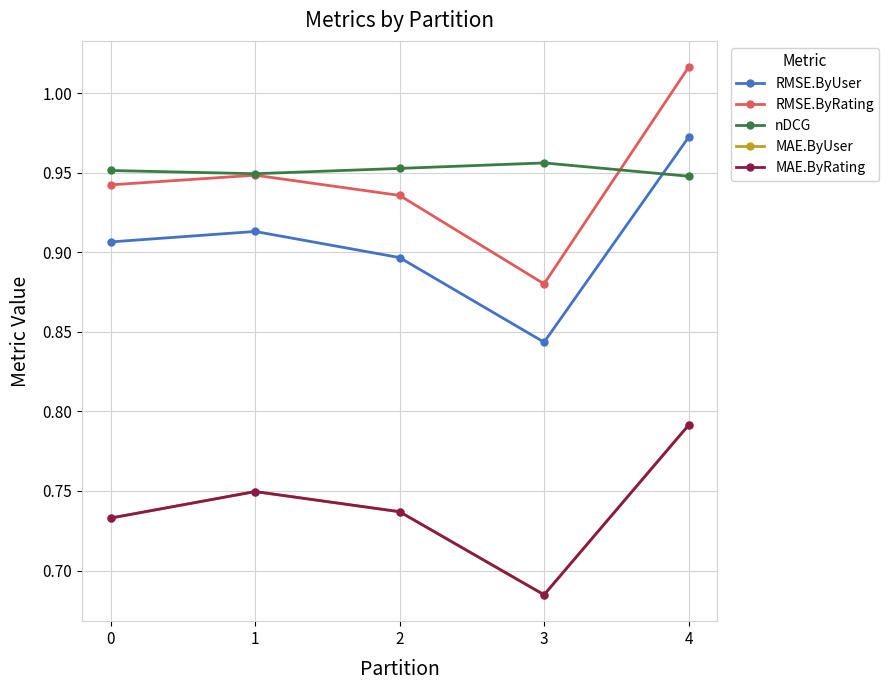

Reading left to right, extract all data points from this chart.

RMSE.ByUser: 0.9	0.9	0.9	0.8	1.0
RMSE.ByRating: 0.9	0.9	0.9	0.9	1.0
nDCG: 1.0	0.9	1.0	1.0	0.9
MAE.ByUser: 0.7	0.7	0.7	0.7	0.8
MAE.ByRating: 0.7	0.7	0.7	0.7	0.8